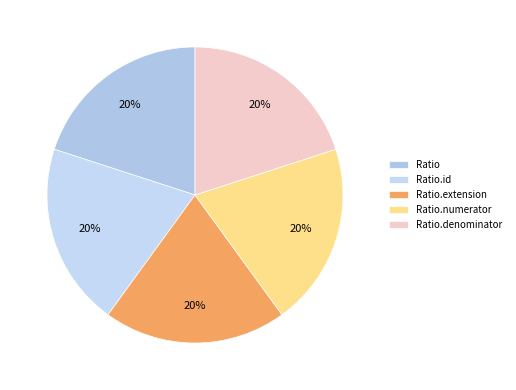

How many slices are in this pie chart?

5